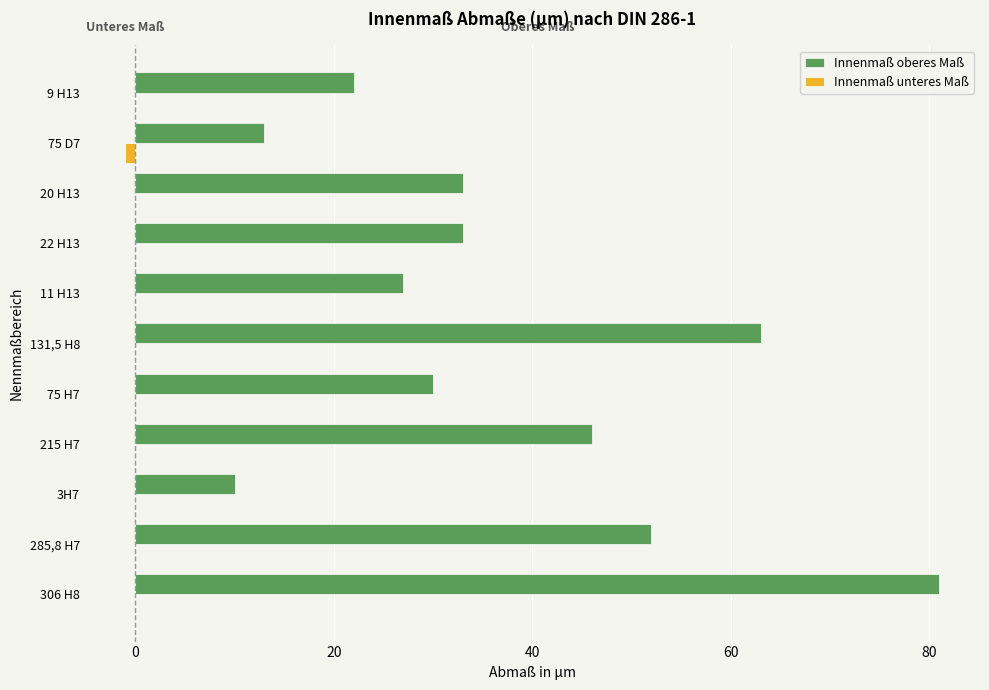

What are all the series names shown in the legend?

Innenmaß oberes Maß, Innenmaß unteres Maß